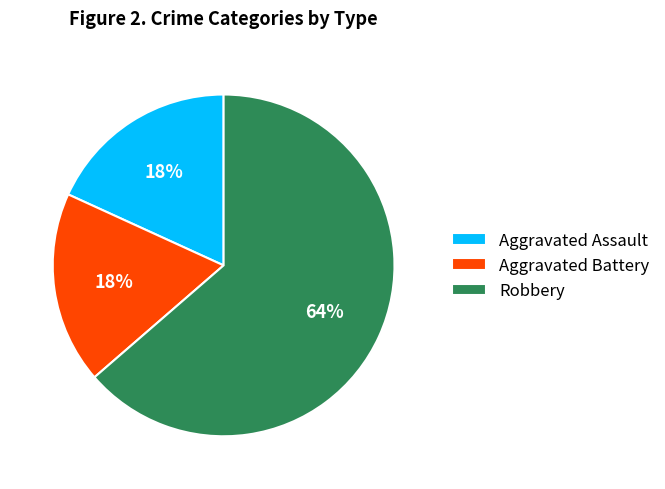

Which has a higher value, Robbery or Aggravated Battery?

Robbery